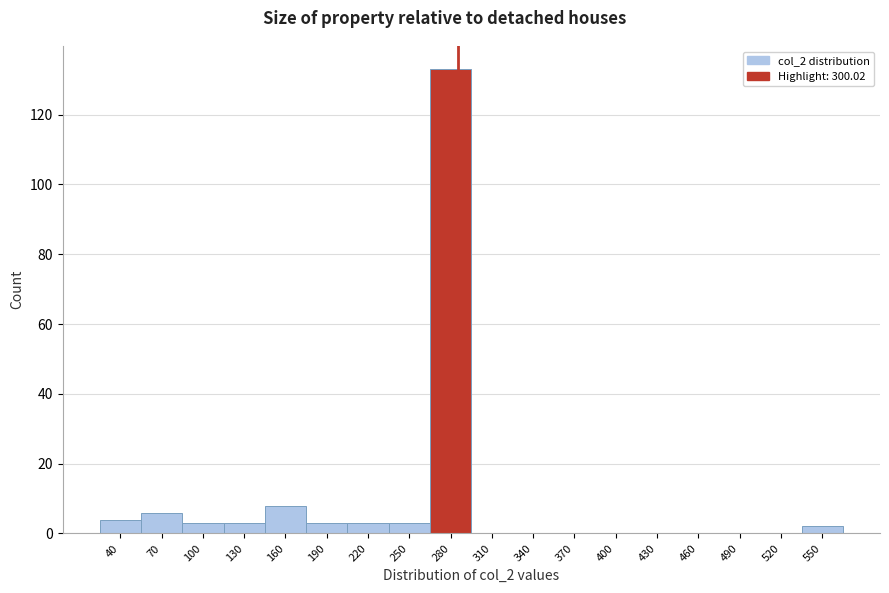

Reading right to left, what are all the values shown in this chart?

550=2	520=0	490=0	460=0	430=0	400=0	370=0	340=0	310=0	280=133	250=3	220=3	190=3	160=8	130=3	100=3	70=6	40=4